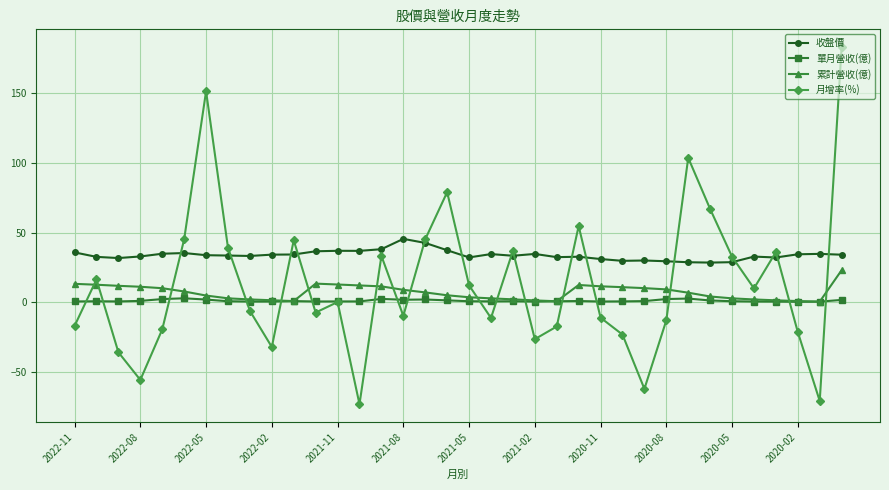

In 月增率(%), how many points are lower than both neighbors (excluding endpoints)?

10